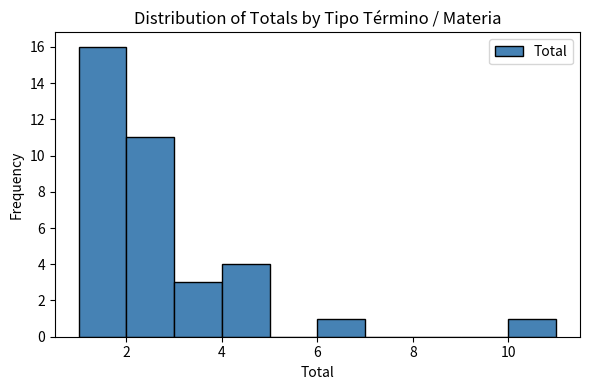

Which range on the x-axis has the tallest bar?

1 to 2